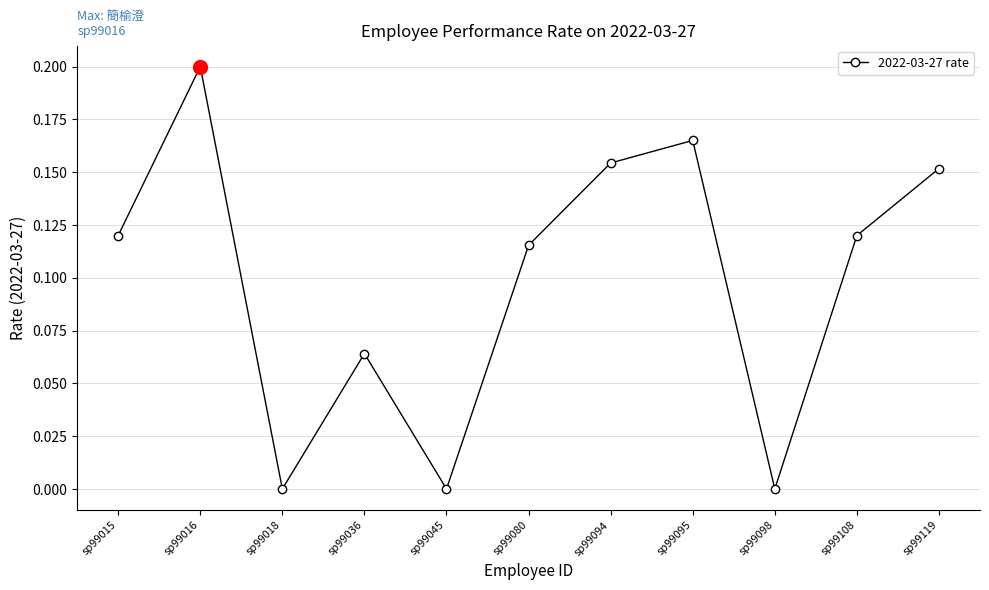

How many values are between 0 and 1?

11